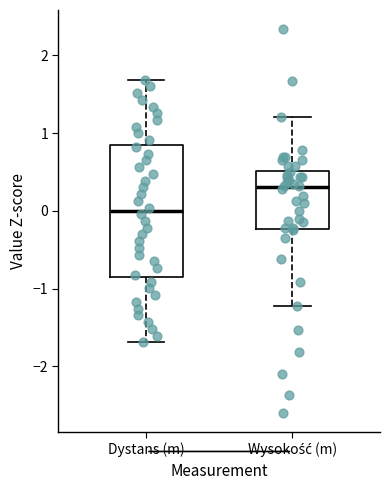

Comparing the boxes themselves (not the whiskers), which one is the tallest?

Dystans (m)